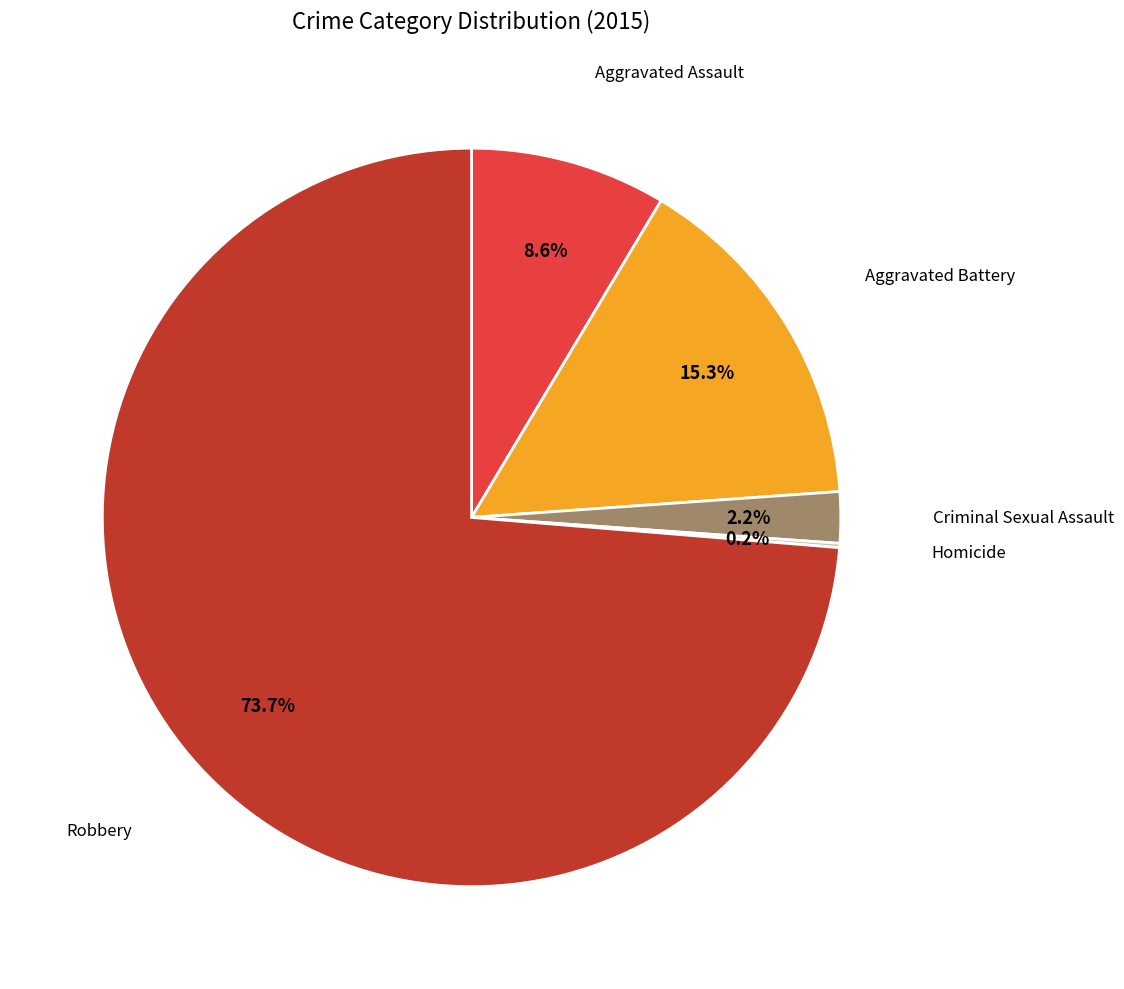

The Robbery slice represents 74% of the pie. True or false?

True